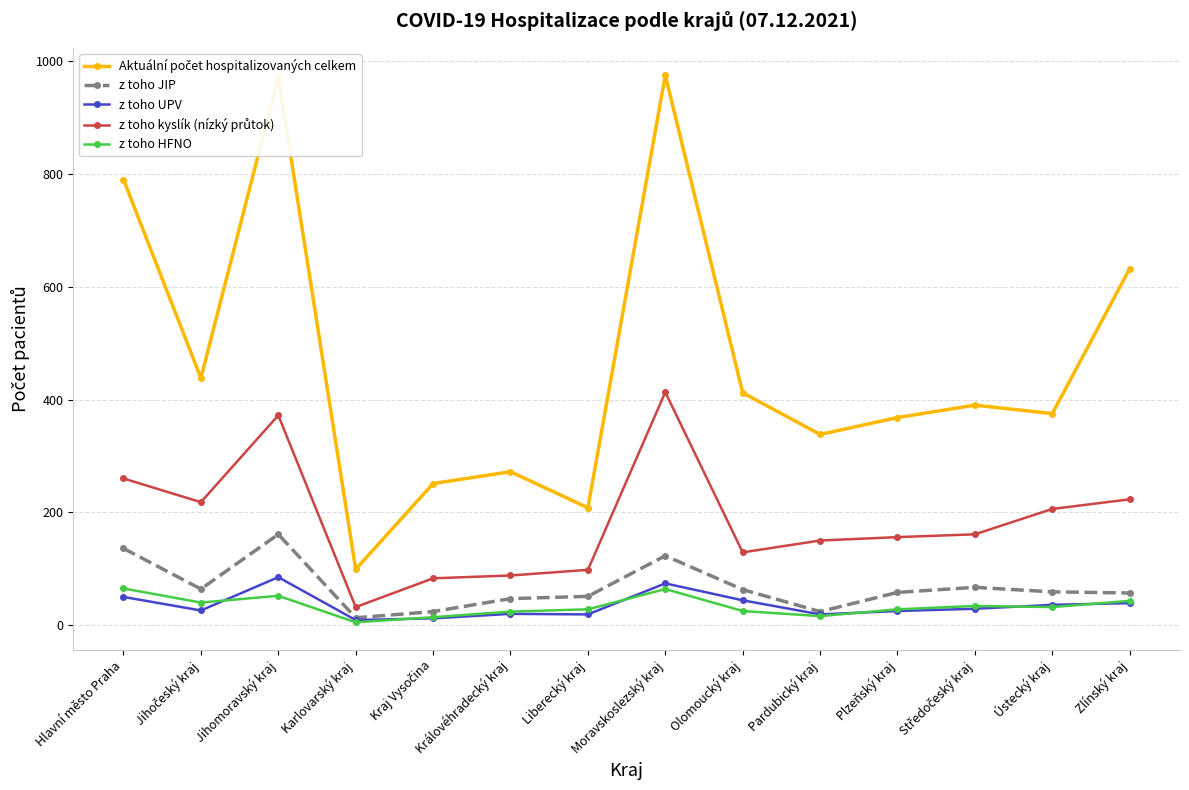

What is the label of the 9th point from the right?

Královéhradecký kraj